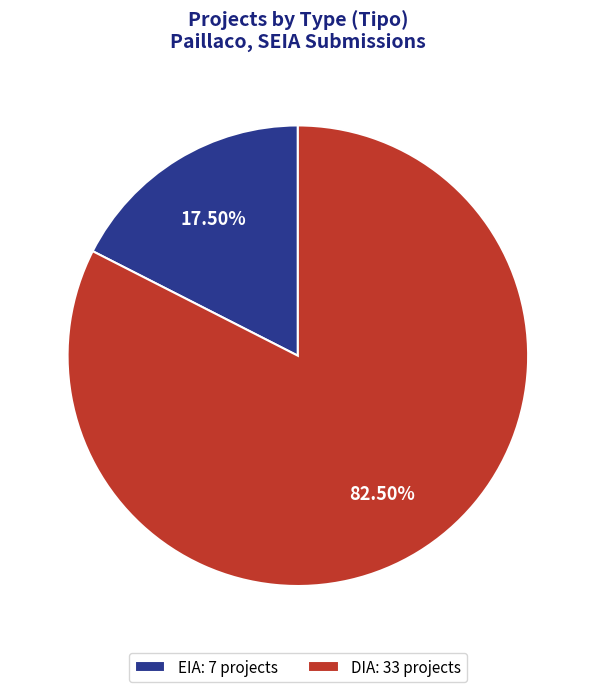

Between DIA and EIA, which is larger?

DIA